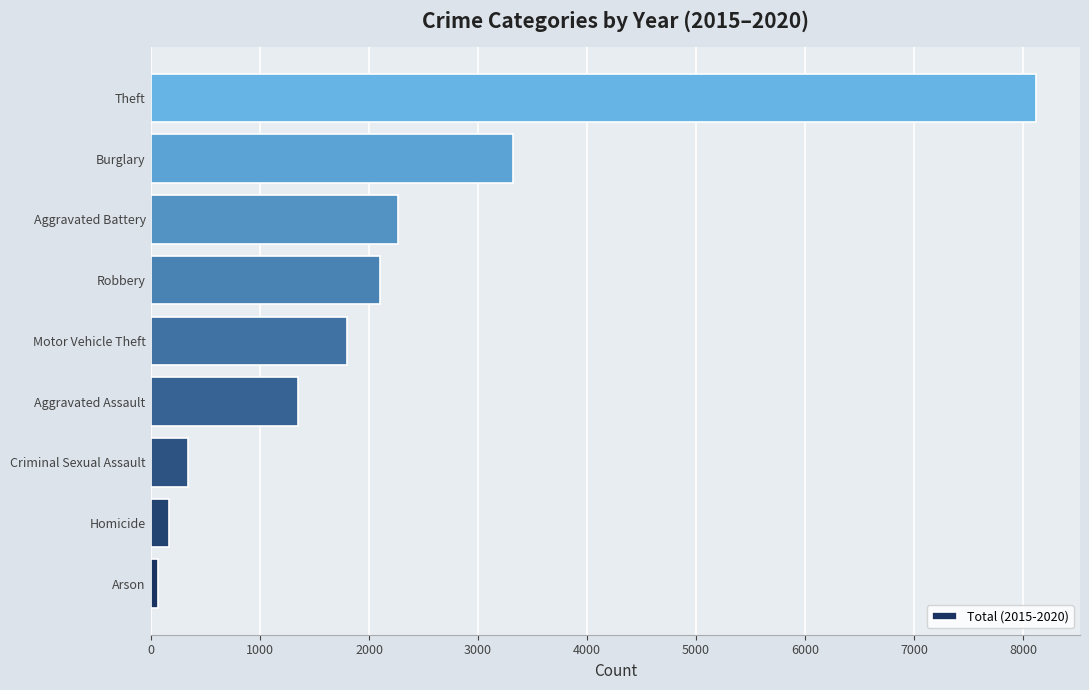

What is the difference between the values at Criminal Sexual Assault and Motor Vehicle Theft?

1458